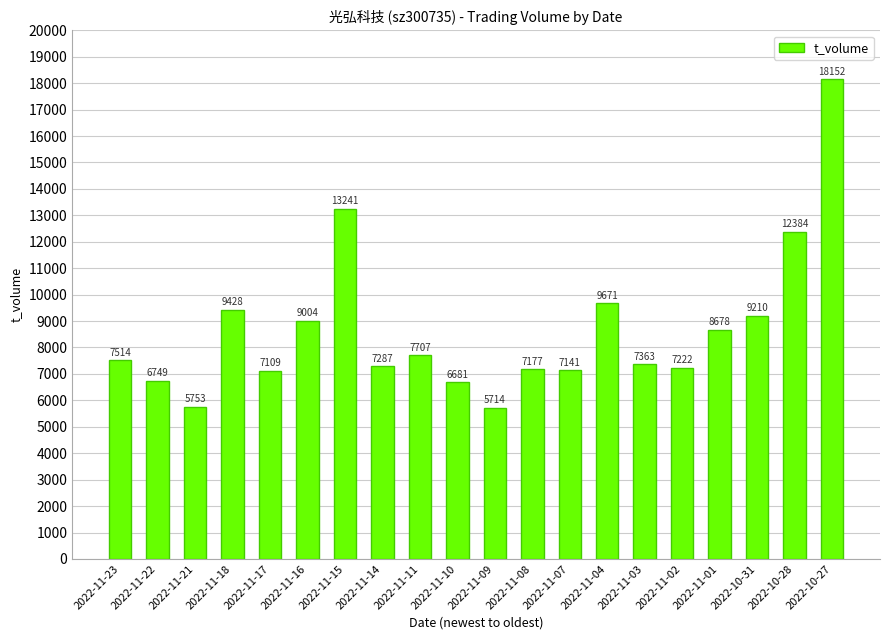

What is the difference between the second highest and second lowest values?

7488